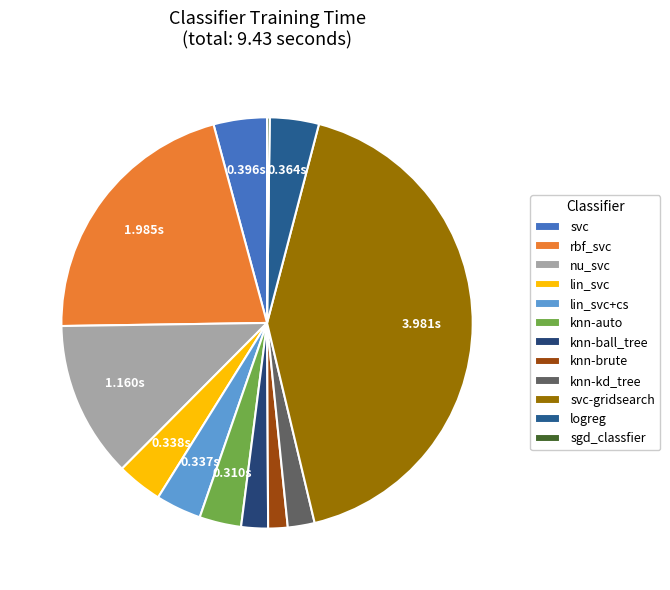

To the nearest percent, what percentage of the pie is knn-auto?

3%